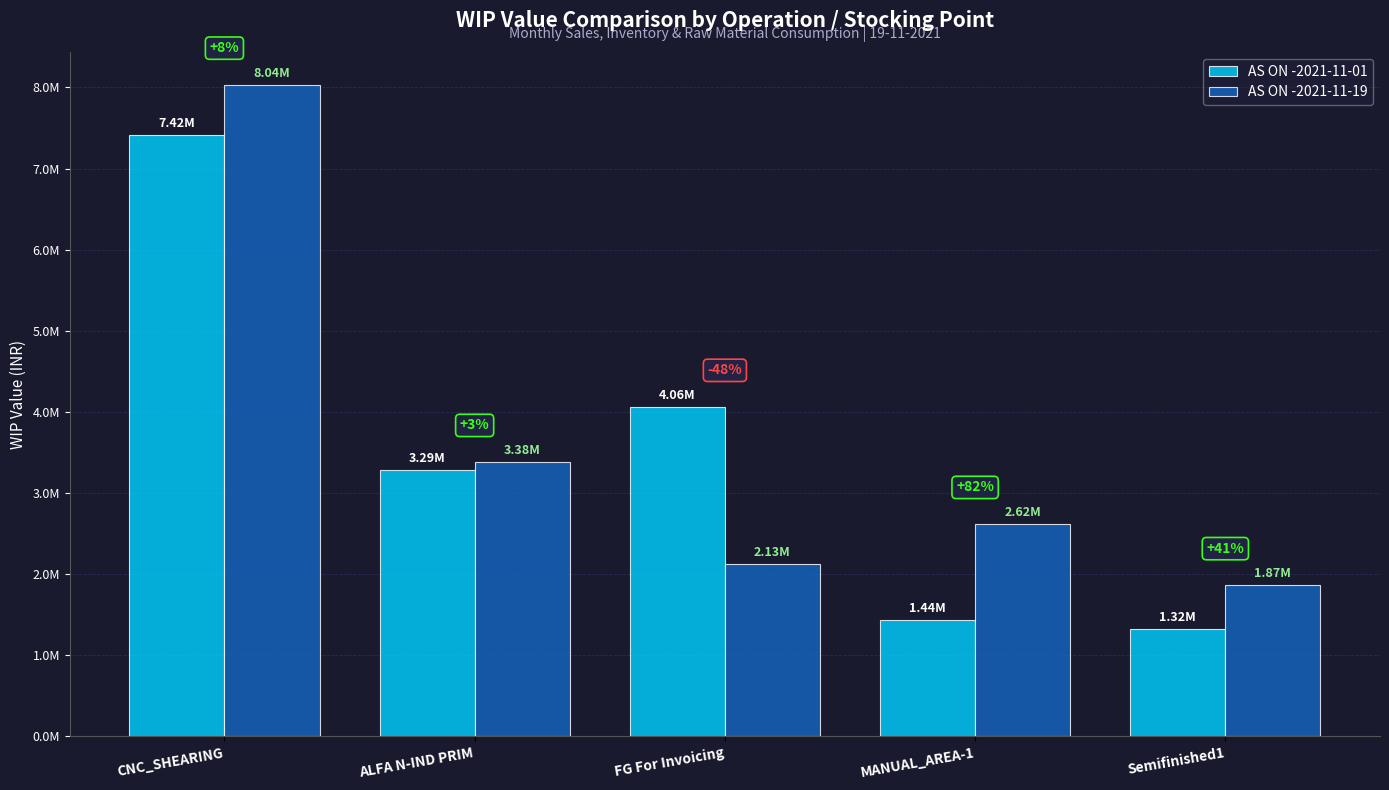

What is the spread (max minus min) of values at FG For Invoicing?

1937360.0